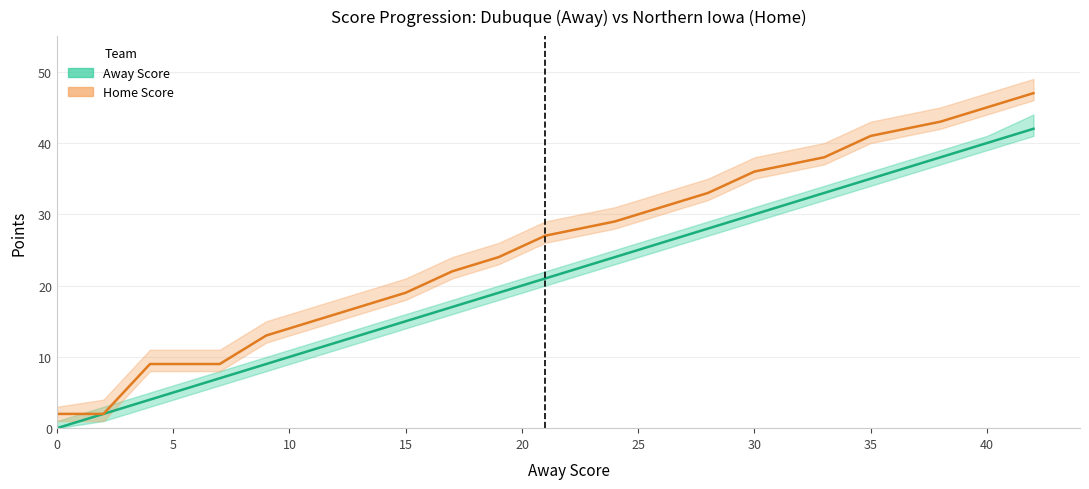

Which series has the widest spread of values?

Home Score